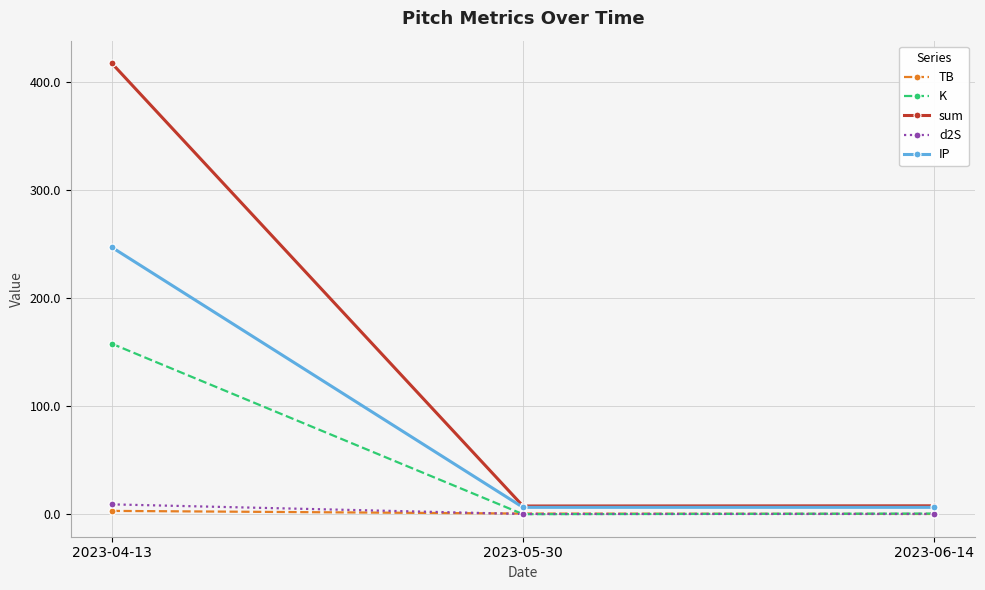

What is the difference between the highest and lowest values at 2023-05-30?

7.5